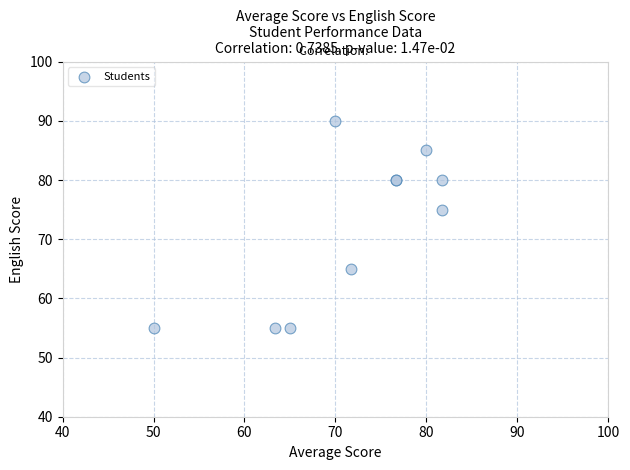

What Y value in the scatter plot is closest to 72?

75